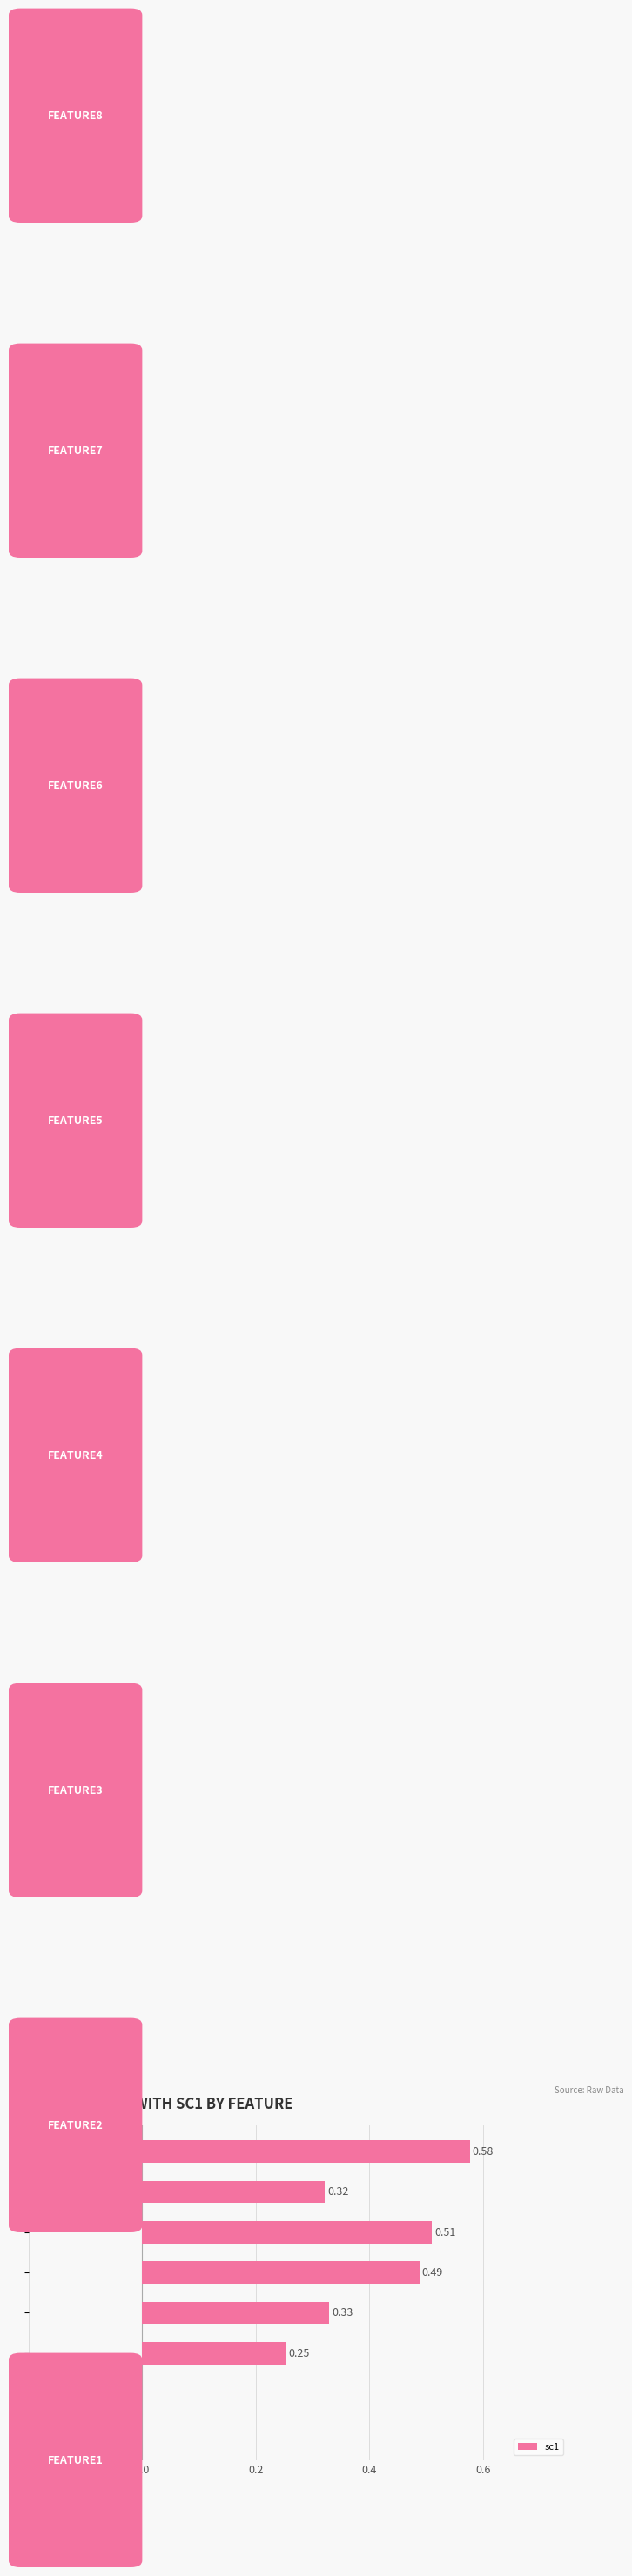

What is the sum of all values?

2.3